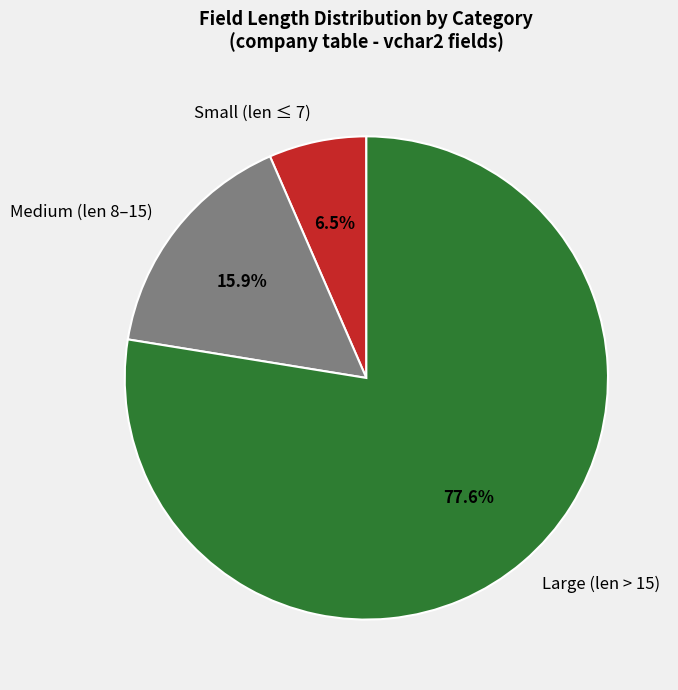

Which slice is the largest?

Large (len > 15)